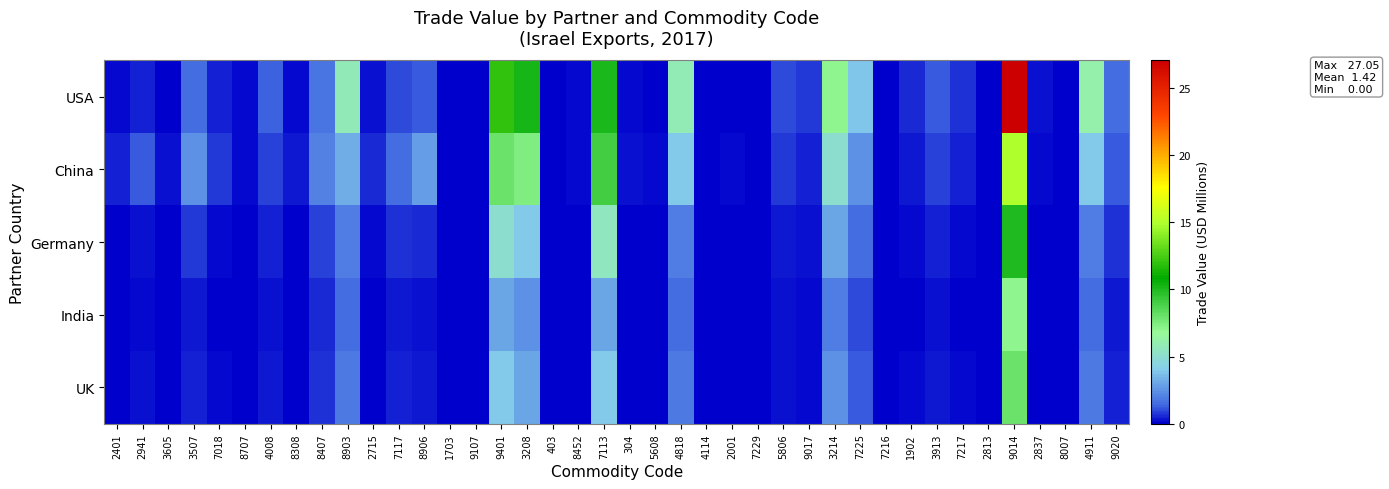

List the series in order of their peak value, highest first.

USA, China, Germany, UK, India